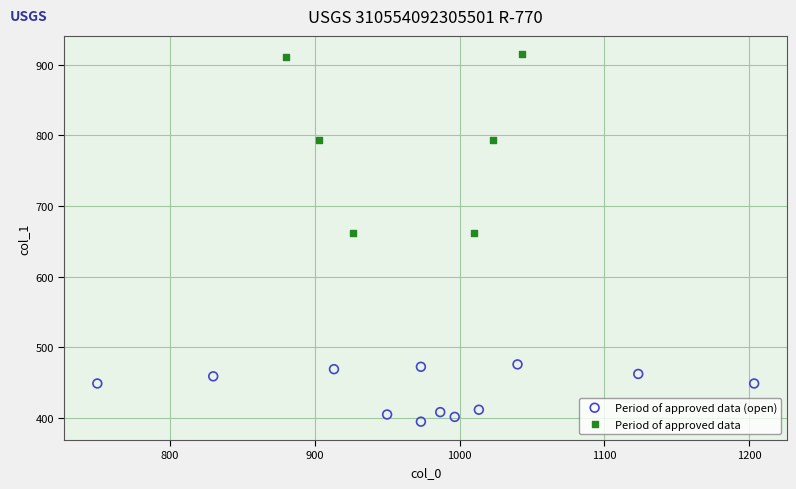

Which series contains the highest Y value?

Period of approved data